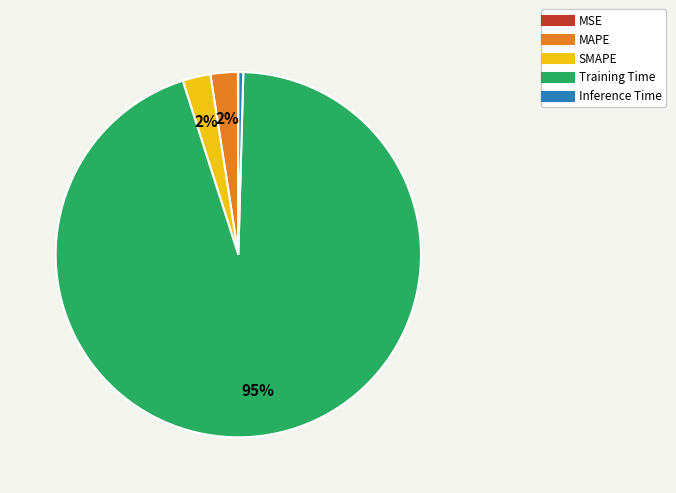

To the nearest percent, what percentage of the pie is MAPE?

2%